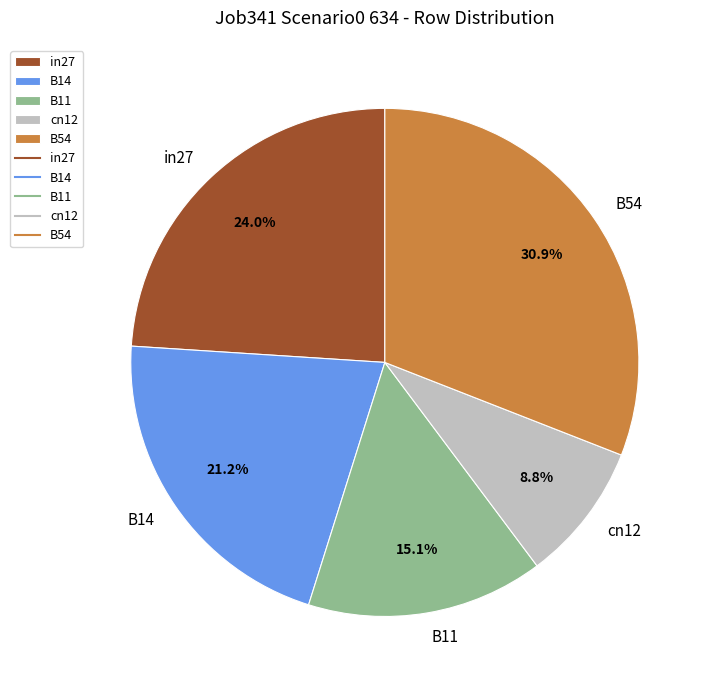

Is B11 the majority of the pie?

No